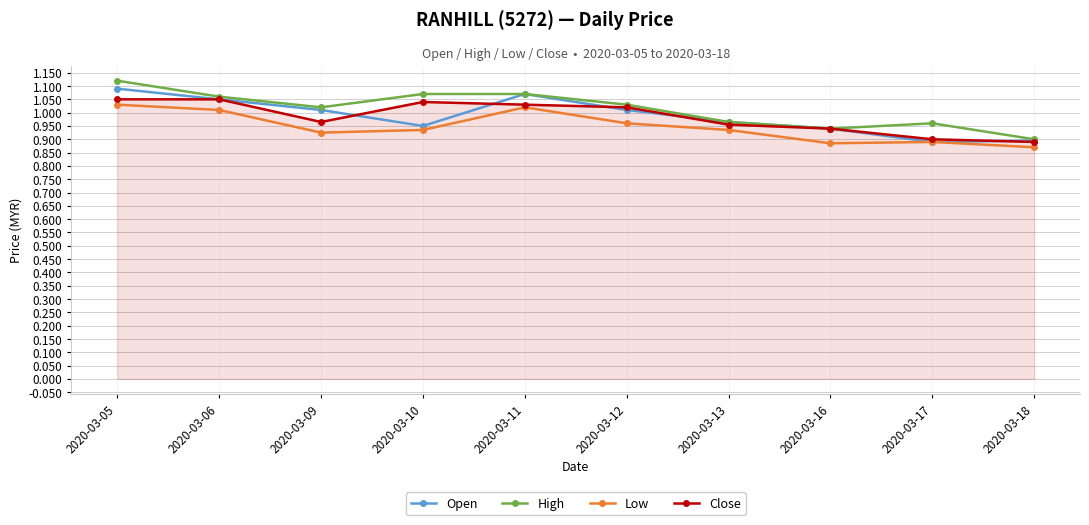

At how many categories does at least one series exceed 0?

10